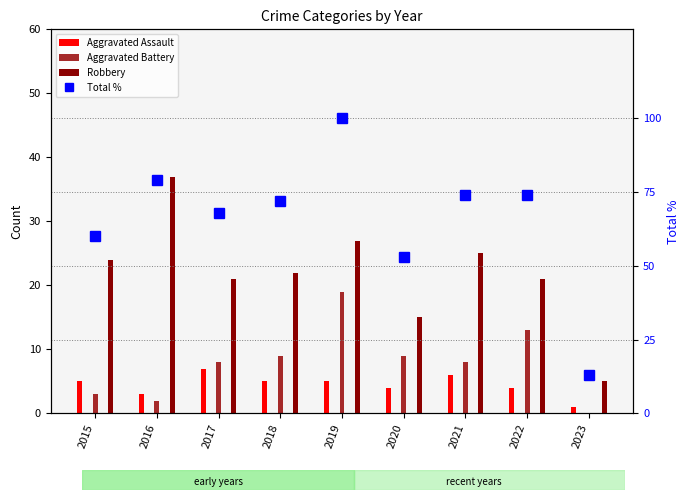

Is it true that the value at 2019 is 100?

True